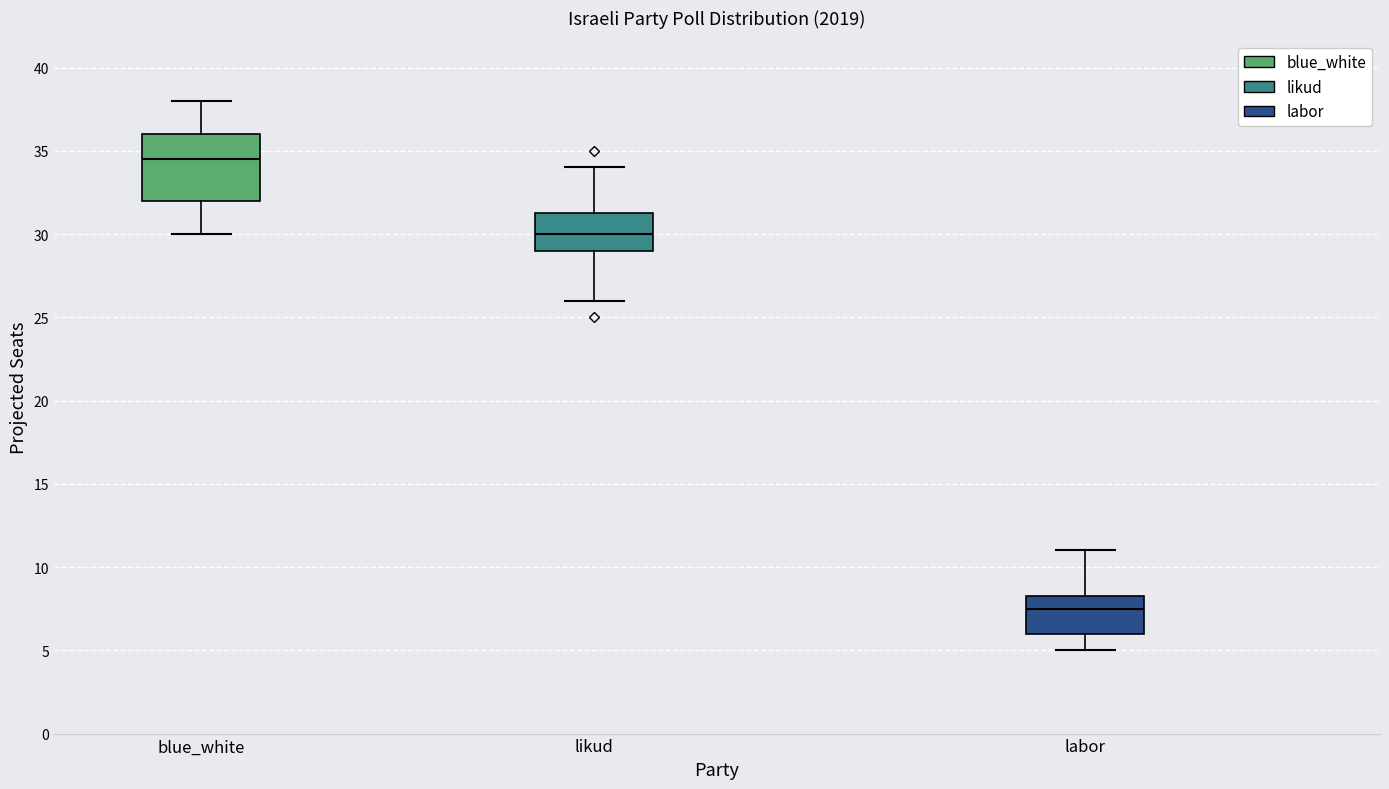

Reading left to right, read every box against the y-axis: the position of its median line, the range the box covers, and the ends of its whiskers. The values are not printed on the chart, so give them approximately, as read against the axis.

blue_white: median 34.5, box 32.0 to 36.0, whiskers 30.0 to 38.0
likud: median 30.0, box 29.0 to 31.5, whiskers 26.0 to 34.0
labor: median 7.5, box 6.0 to 8.5, whiskers 5.0 to 11.0